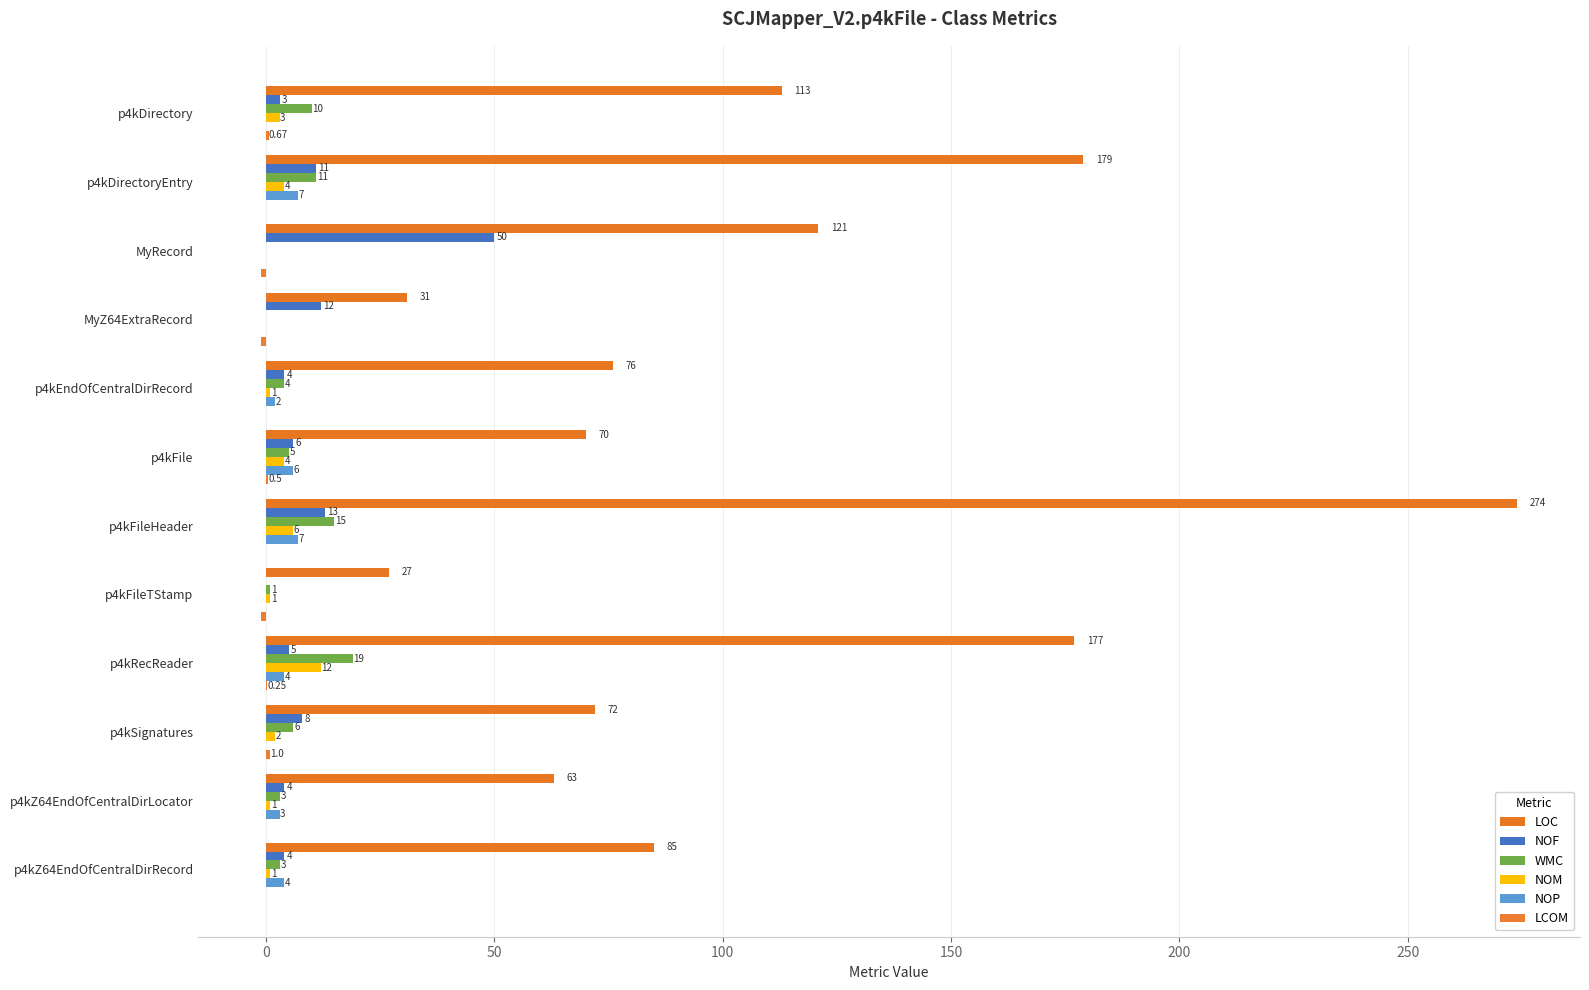

Where is NOF nearest to the value 25?

p4kFileHeader